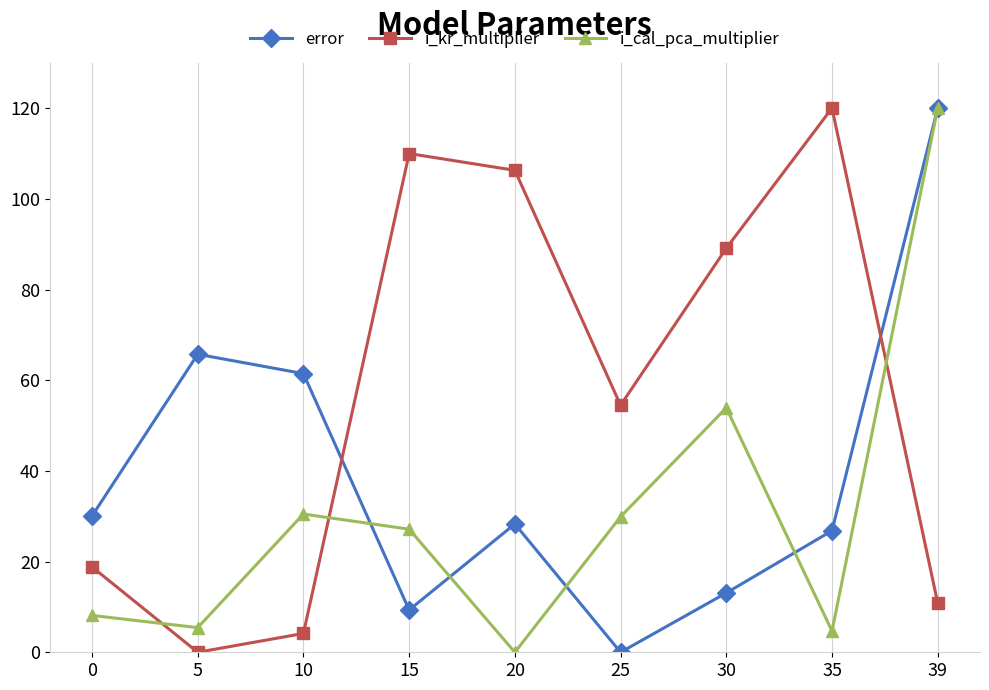

How many data points does each series have?

9